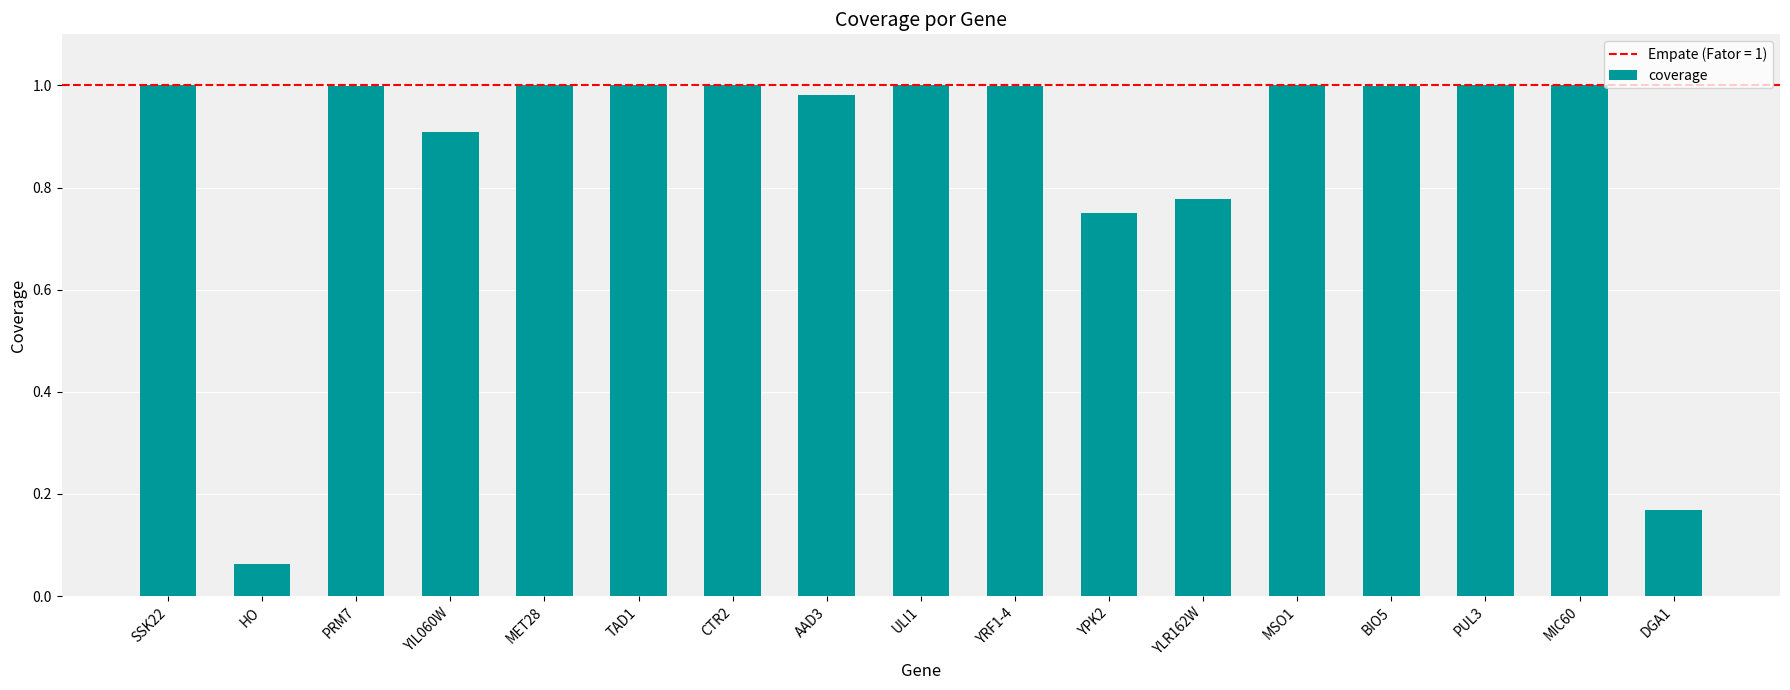

At which label is the value closest to 0?

HO